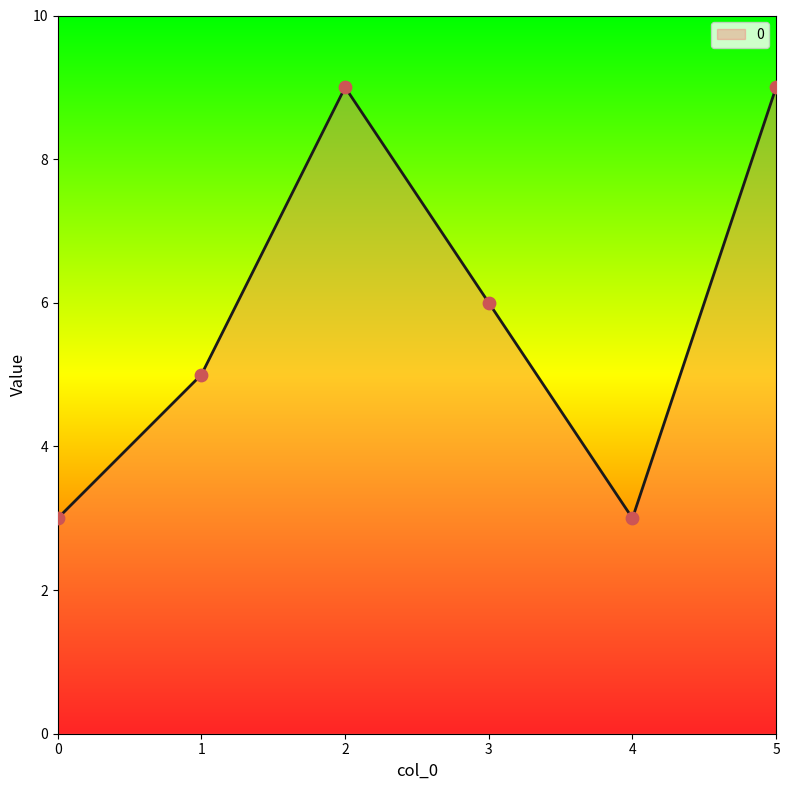

Which has a higher value, 2 or 3?

2